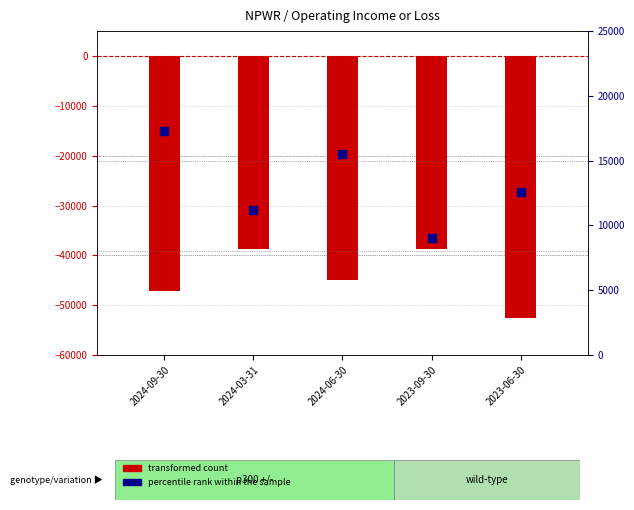

At which category is the sum across all series the highest?

2024-03-31